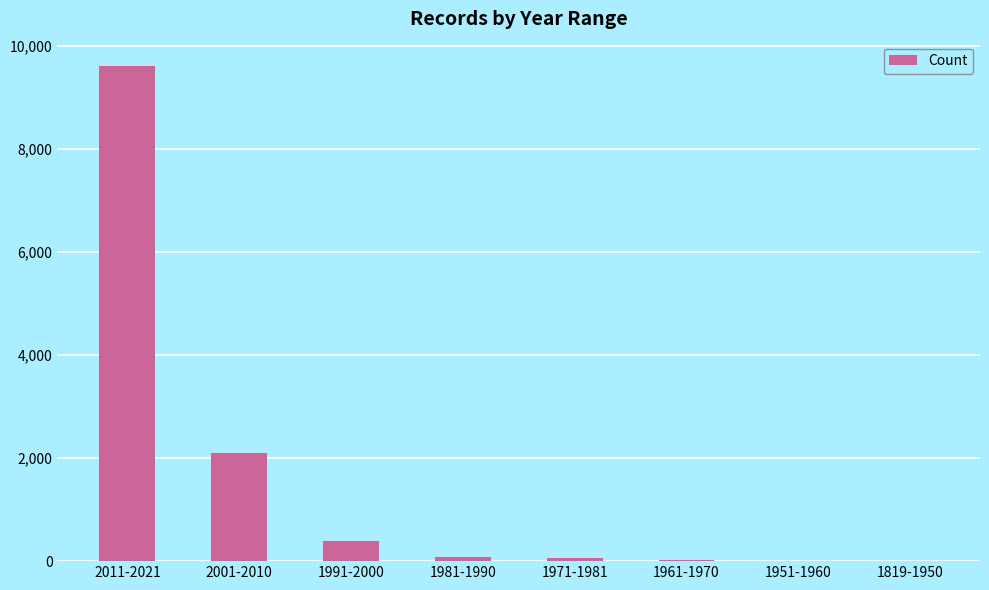

Which label corresponds to the largest value in the chart?

2011-2021